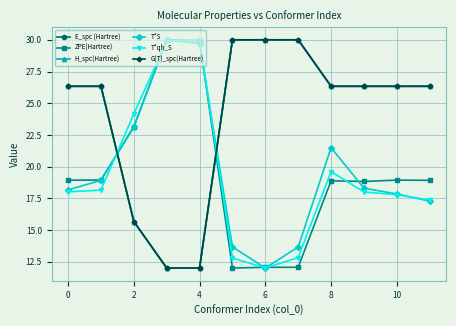

What is the maximum value shown in the chart?

30.0